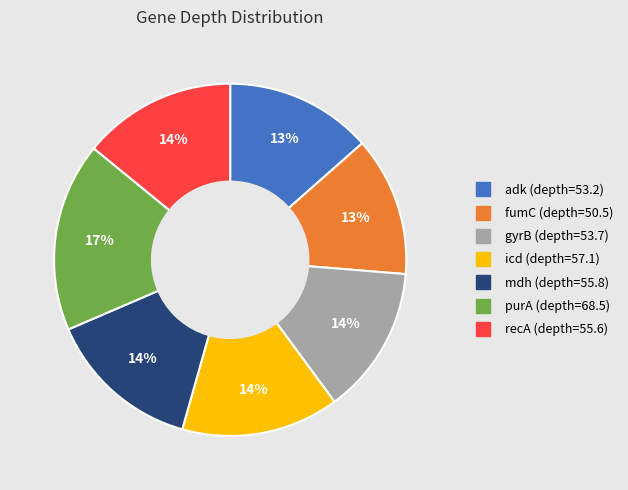

The recA slice represents 6% of the pie. True or false?

False